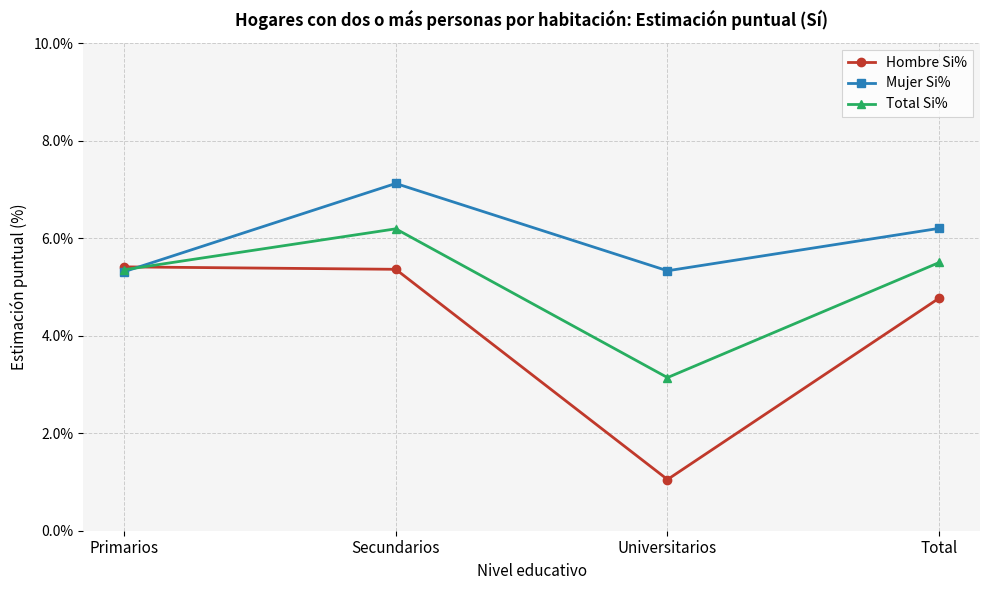

What are all the series names shown in the legend?

Hombre Si%, Mujer Si%, Total Si%